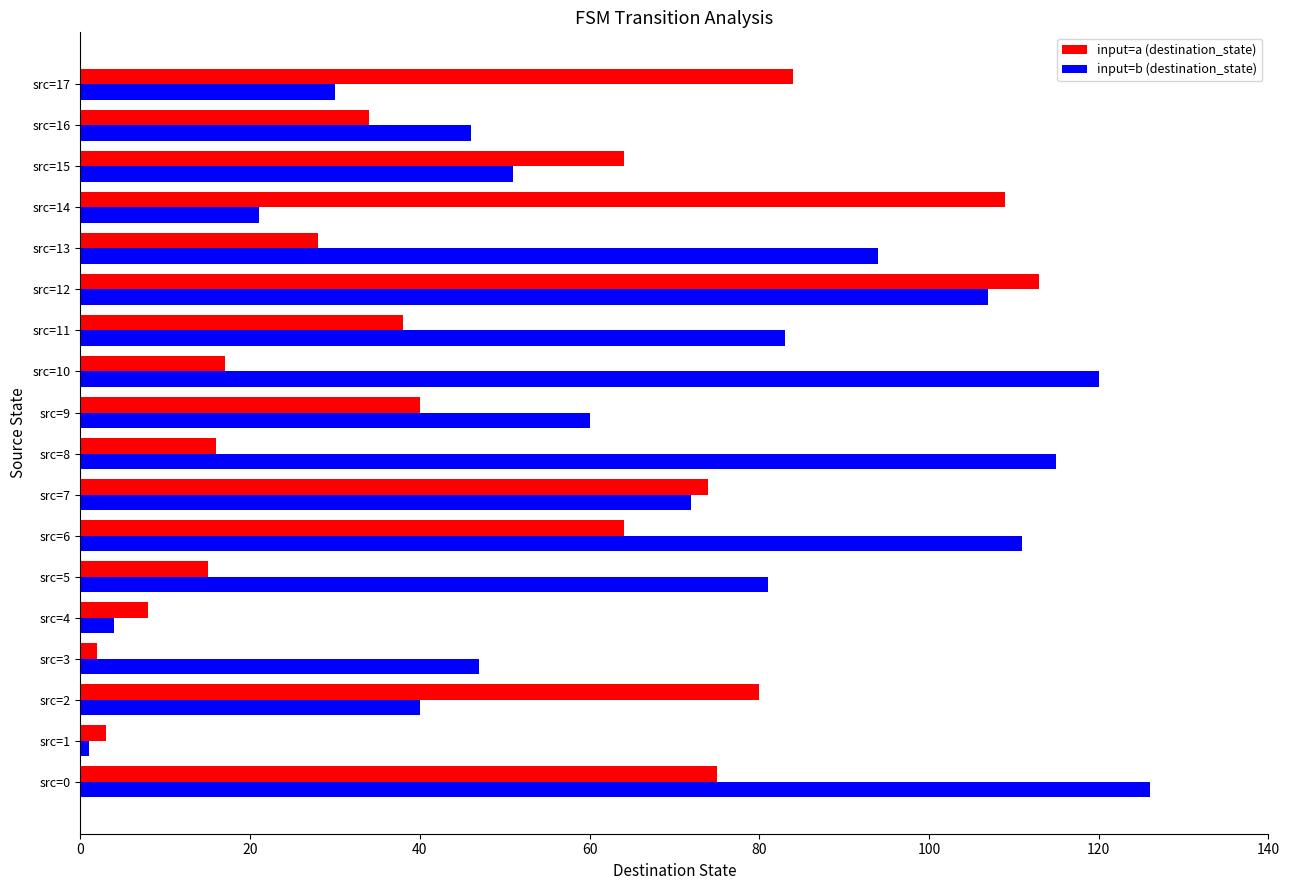

Is it true that input=a (destination_state) equals 113 at src=12?

True